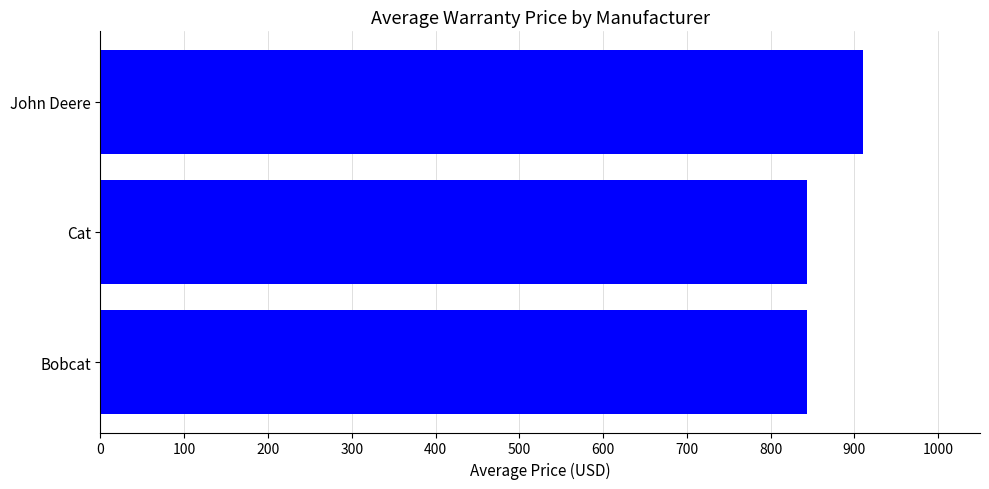

What is the average value?

865.5